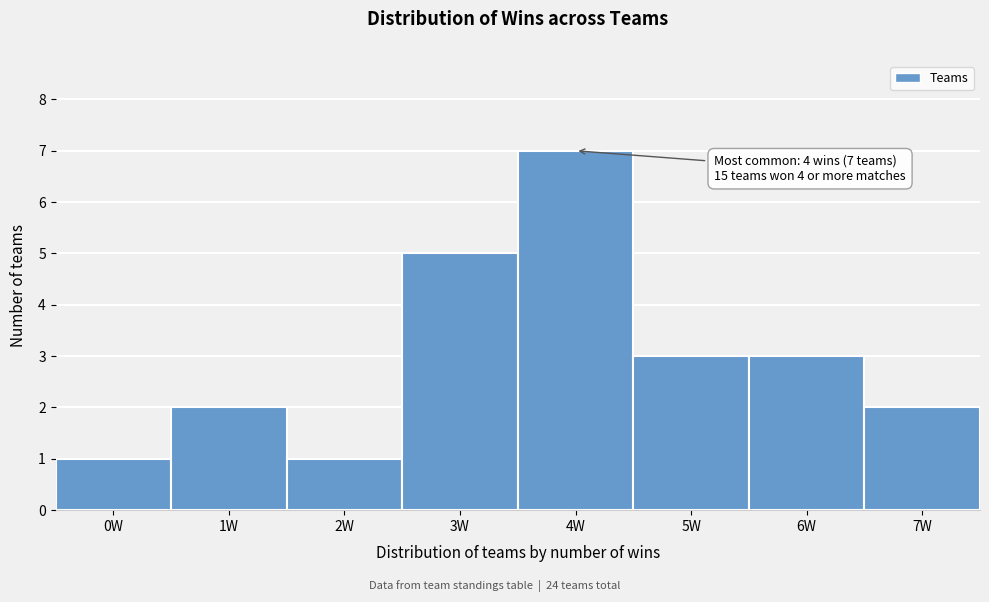

Which range on the x-axis has the tallest bar?

3.5 to 4.5